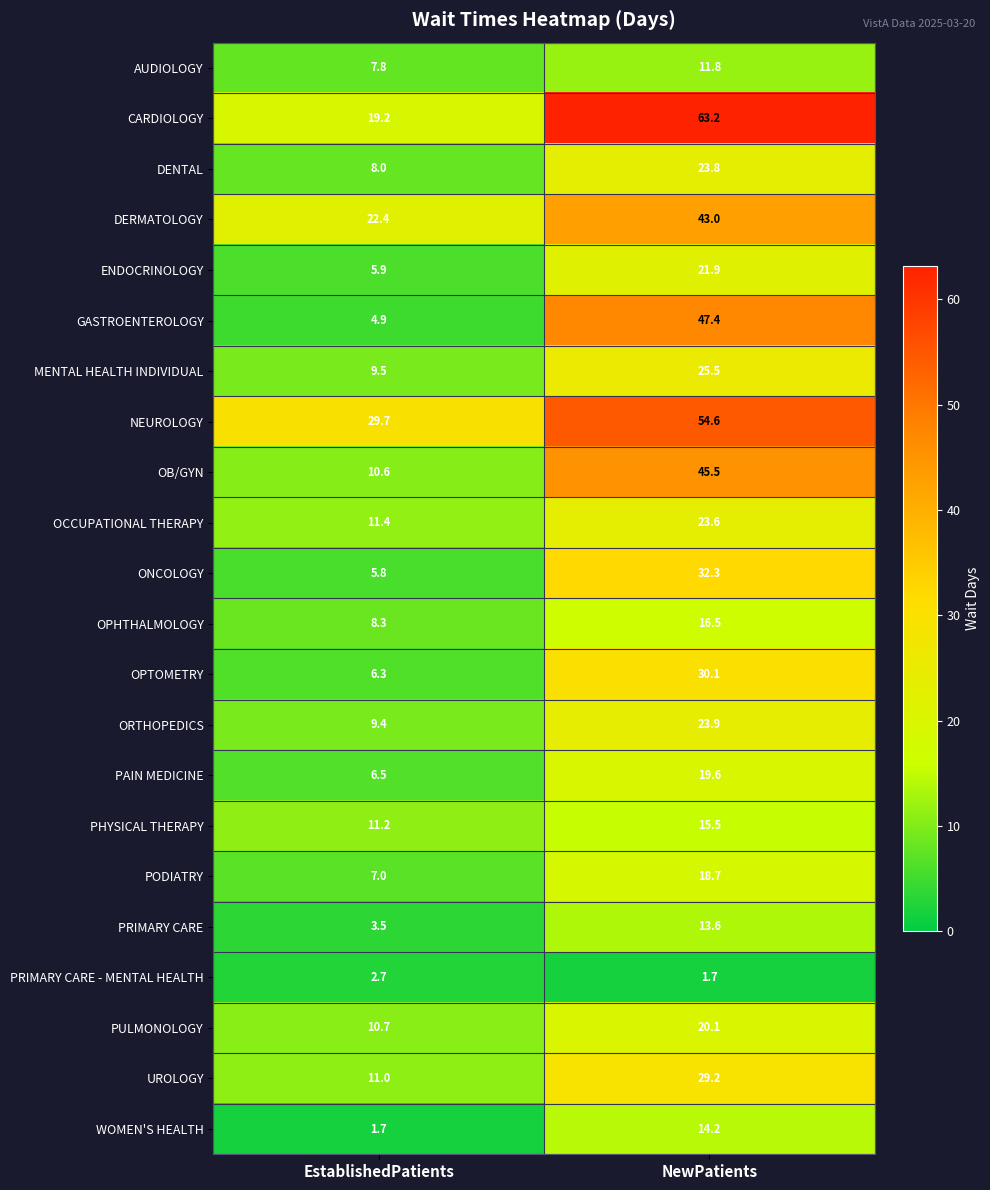

How many series are shown in this chart?

22